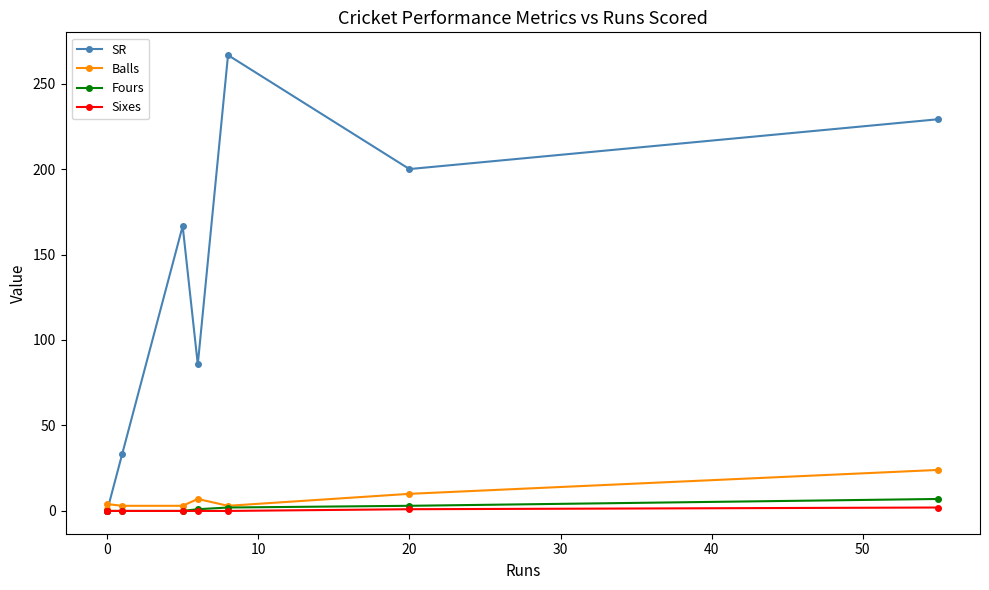

After their last crossing, which series has the higher values: Balls or SR?

SR